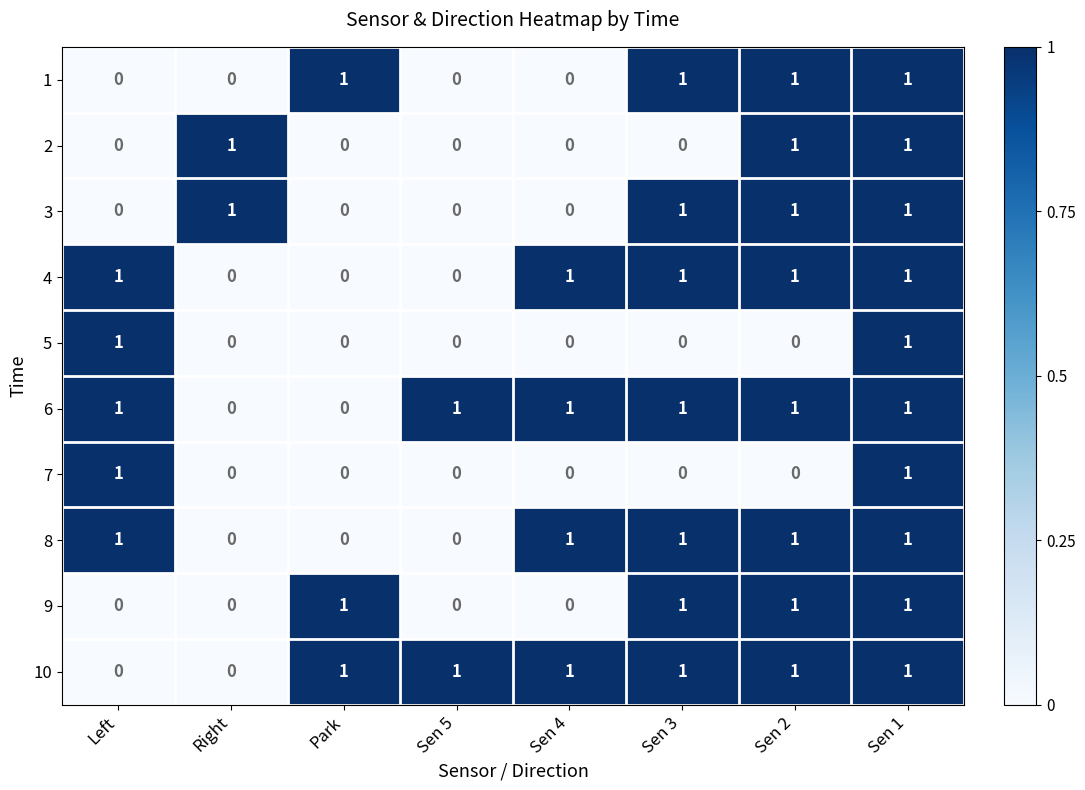

True or false: 4 has a value of 0 at Park.

True